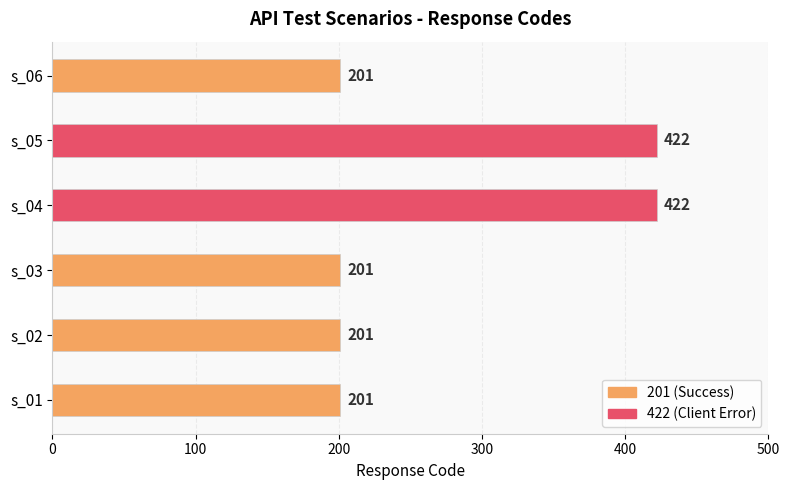

What is the difference between the maximum and second lowest values?

221